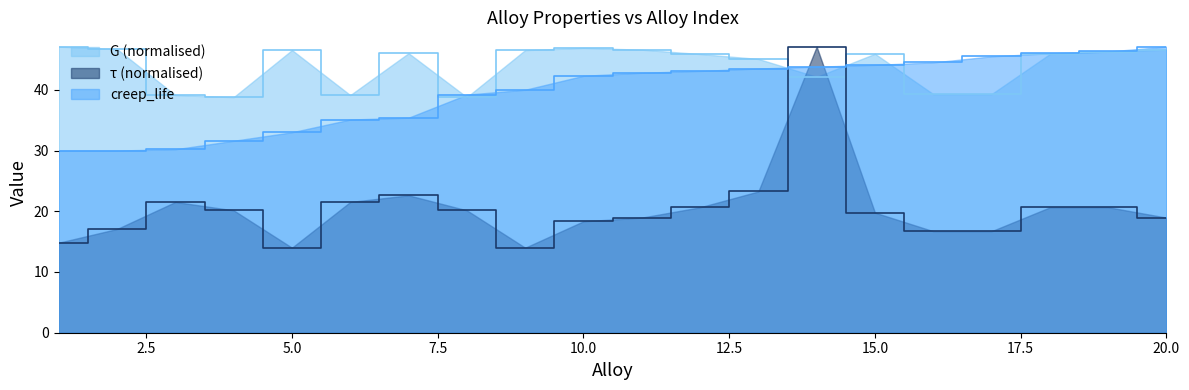

Where does the G series first go above 45?

1